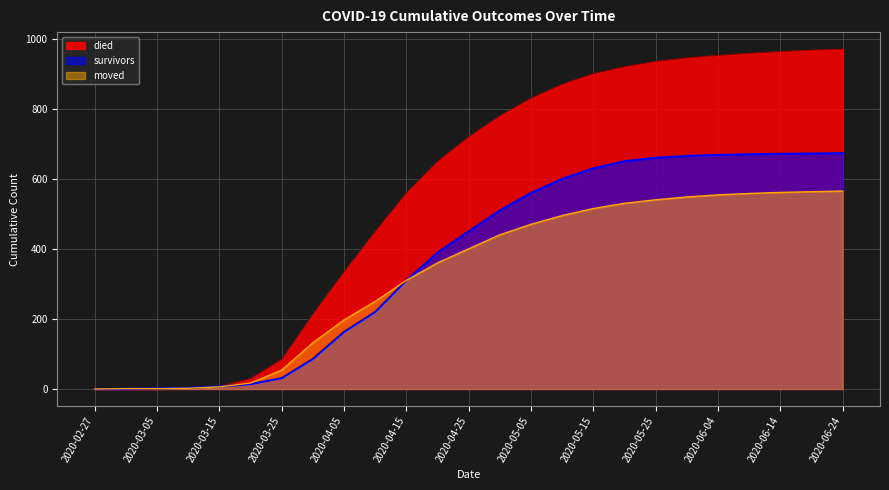

Between 2020-03-20 and 2020-06-09, which series saw the biggest shift?

died